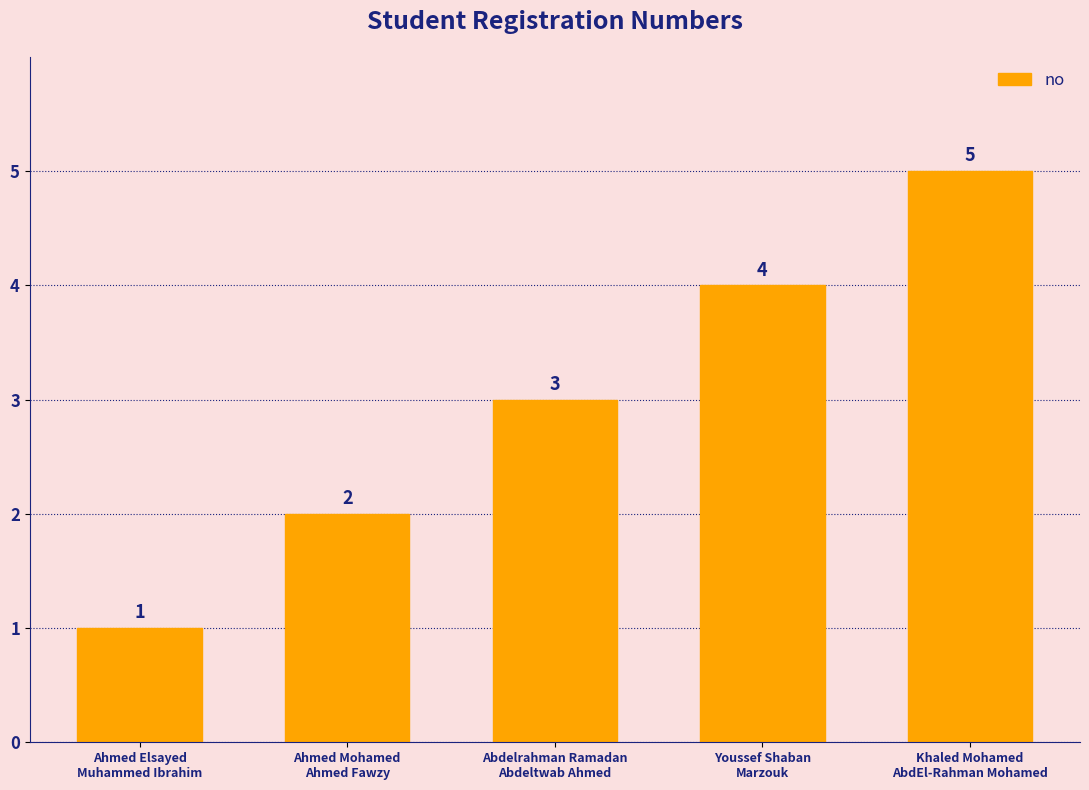

Where is the data nearest to the value 3?

Abdelrahman Ramadan
Abdeltwab Ahmed